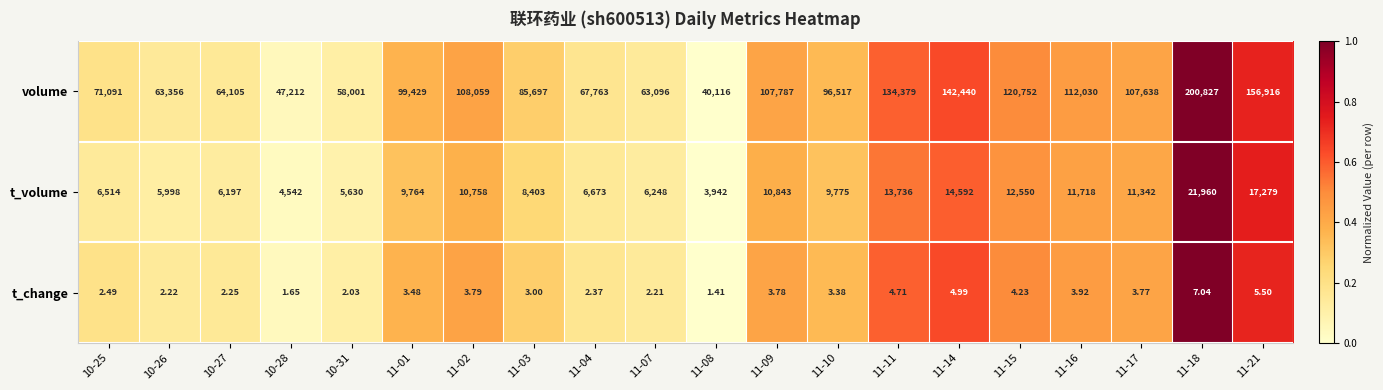

Between 11-17 and 11-18, which series saw the biggest shift?

volume